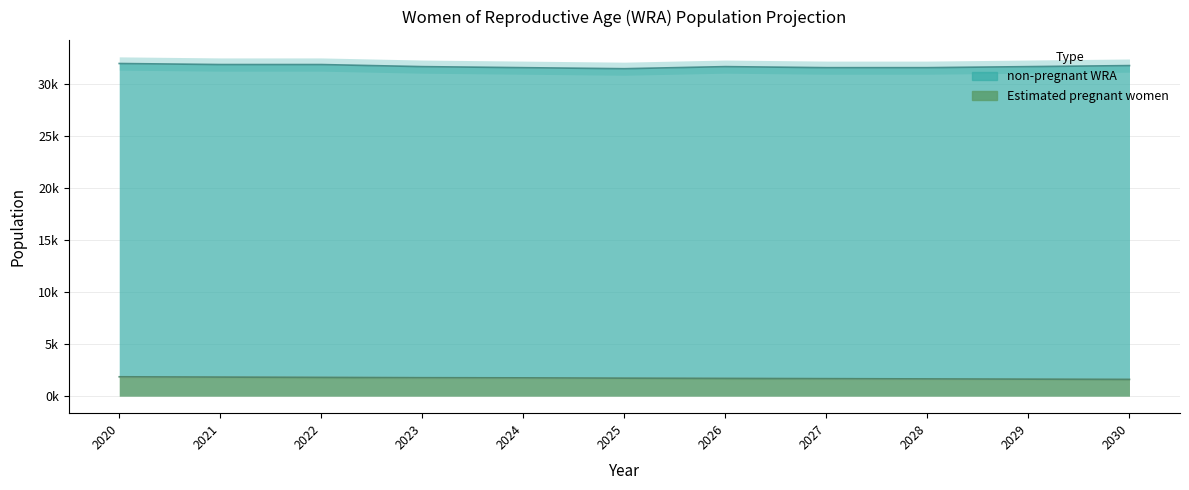

Approximately how many times larger is the value at 2025 compared to 2026?

1.0